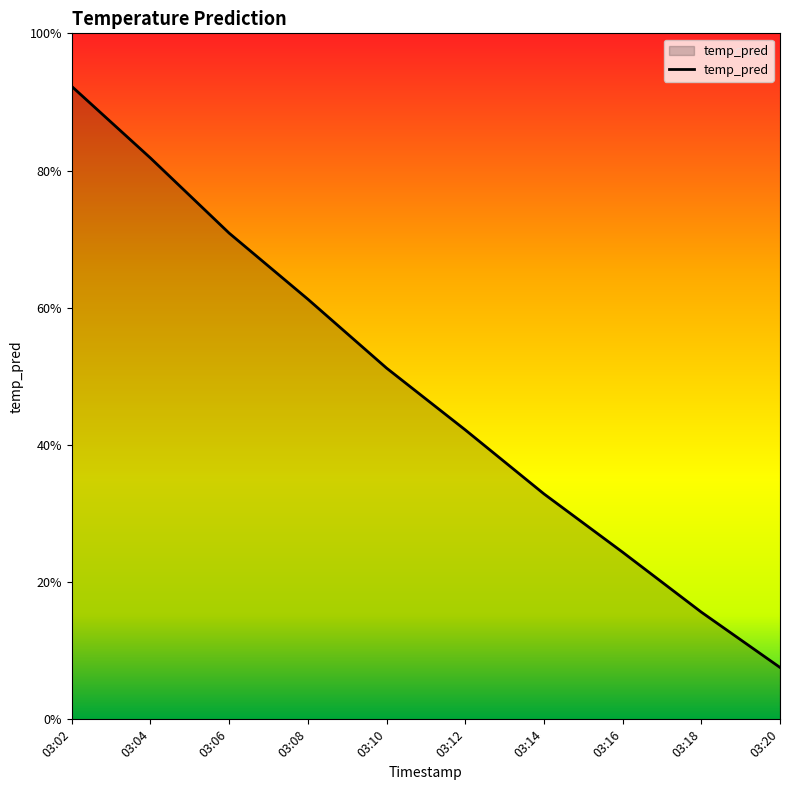

Does the chart display data point markers on the line(s)?

No